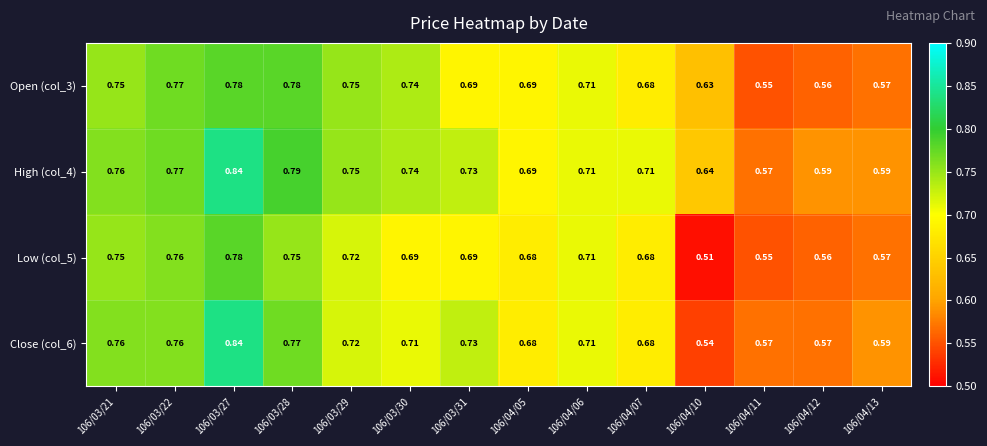

Reading left to right, list all the values displayed in this chart.

Open (col_3): 106/03/21=0.8	106/03/22=0.8	106/03/27=0.8	106/03/28=0.8	106/03/29=0.8	106/03/30=0.7	106/03/31=0.7	106/04/05=0.7	106/04/06=0.7	106/04/07=0.7	106/04/10=0.6	106/04/11=0.6	106/04/12=0.6	106/04/13=0.6
High (col_4): 106/03/21=0.8	106/03/22=0.8	106/03/27=0.8	106/03/28=0.8	106/03/29=0.8	106/03/30=0.7	106/03/31=0.7	106/04/05=0.7	106/04/06=0.7	106/04/07=0.7	106/04/10=0.6	106/04/11=0.6	106/04/12=0.6	106/04/13=0.6
Low (col_5): 106/03/21=0.8	106/03/22=0.8	106/03/27=0.8	106/03/28=0.8	106/03/29=0.7	106/03/30=0.7	106/03/31=0.7	106/04/05=0.7	106/04/06=0.7	106/04/07=0.7	106/04/10=0.5	106/04/11=0.6	106/04/12=0.6	106/04/13=0.6
Close (col_6): 106/03/21=0.8	106/03/22=0.8	106/03/27=0.8	106/03/28=0.8	106/03/29=0.7	106/03/30=0.7	106/03/31=0.7	106/04/05=0.7	106/04/06=0.7	106/04/07=0.7	106/04/10=0.5	106/04/11=0.6	106/04/12=0.6	106/04/13=0.6